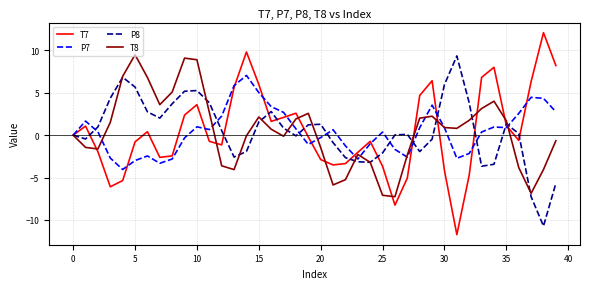

Count the number of categories in the chart.

40